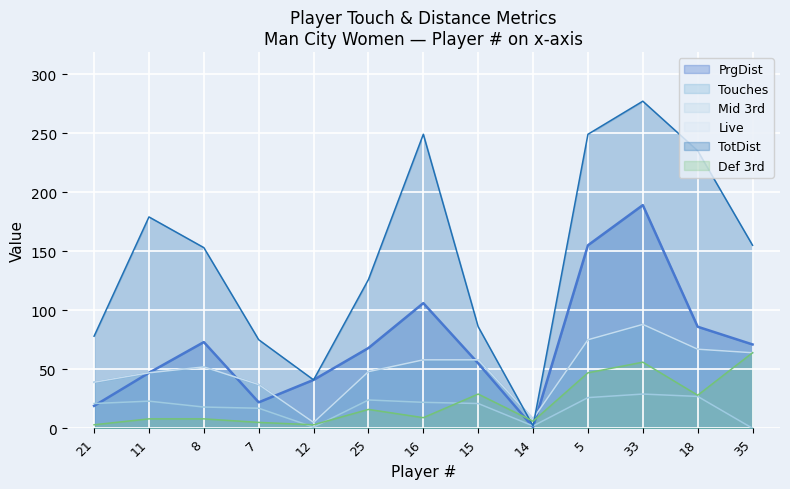

Reading left to right, extract all data points from this chart.

PrgDist: 19	47	73	22	41	68	106	55	1	155	189	86	71
Touches: 39	47	52	37	5	48	58	58	8	75	88	67	64
Mid 3rd: 21	23	18	17	1	24	22	21	2	26	29	27	0
Live: 39	47	52	37	5	48	58	58	8	75	88	67	64
TotDist: 78	179	153	75	41	126	249	86	2	249	277	235	155
Def 3rd: 3	8	8	5	3	16	9	29	6	47	56	28	64